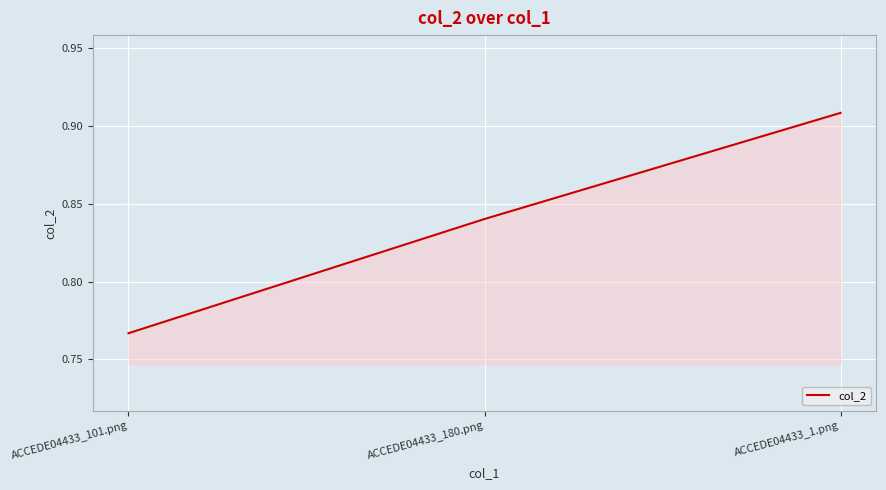

Which category has the highest value across all series?

ACCEDE04433_1.png